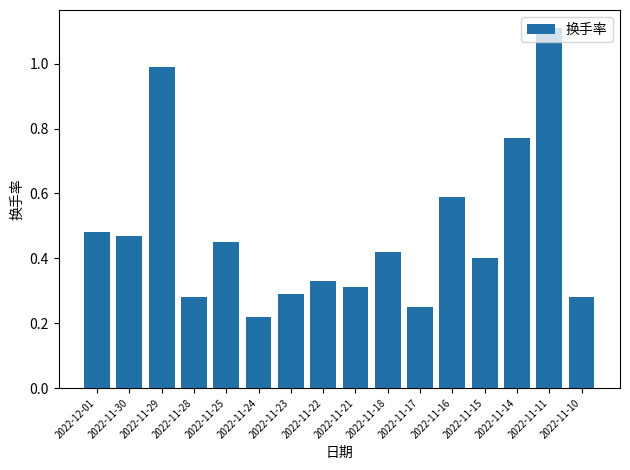

The value at 2022-11-15 is 0.4. True or false?

True